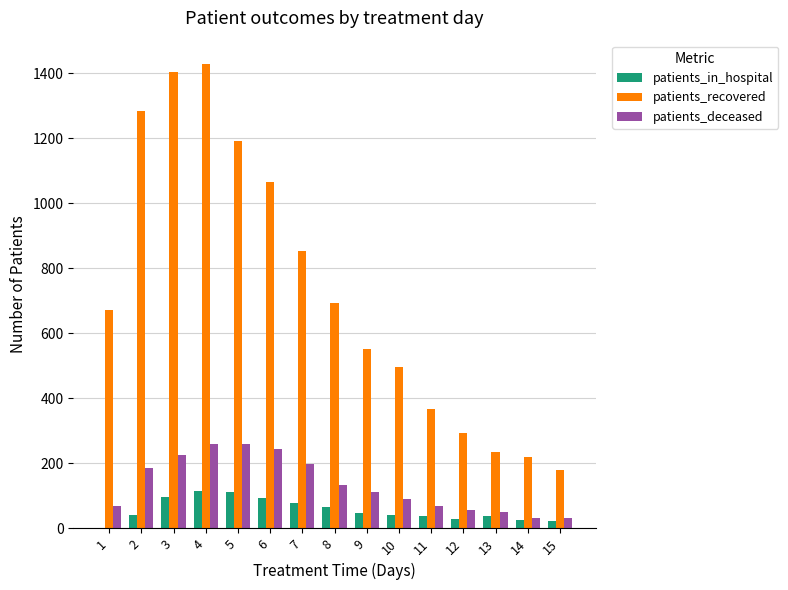

What is the maximum value for patients_recovered?

1429